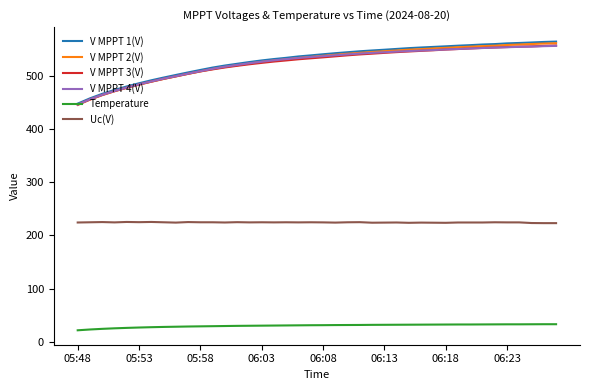

What is the smallest value displayed?

21.6